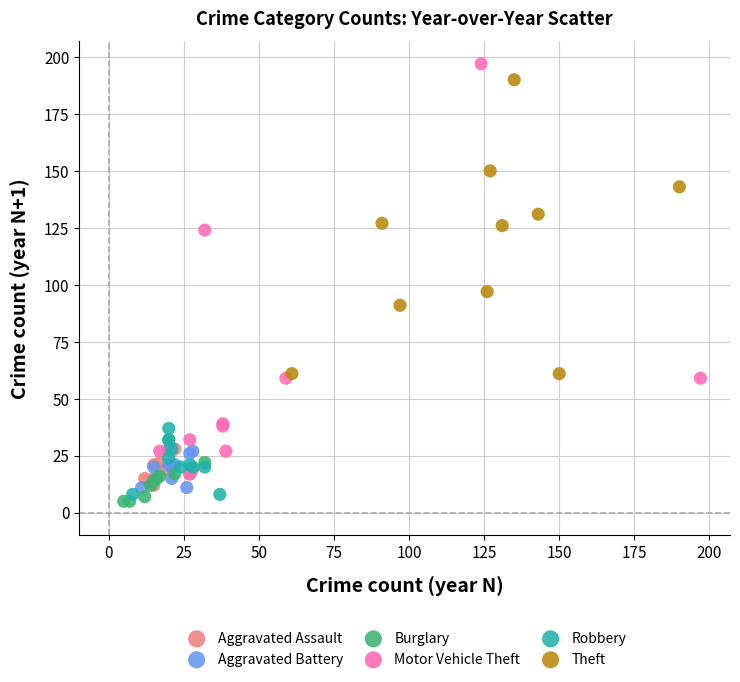

Which series has the widest spread of Y values?

Motor Vehicle Theft